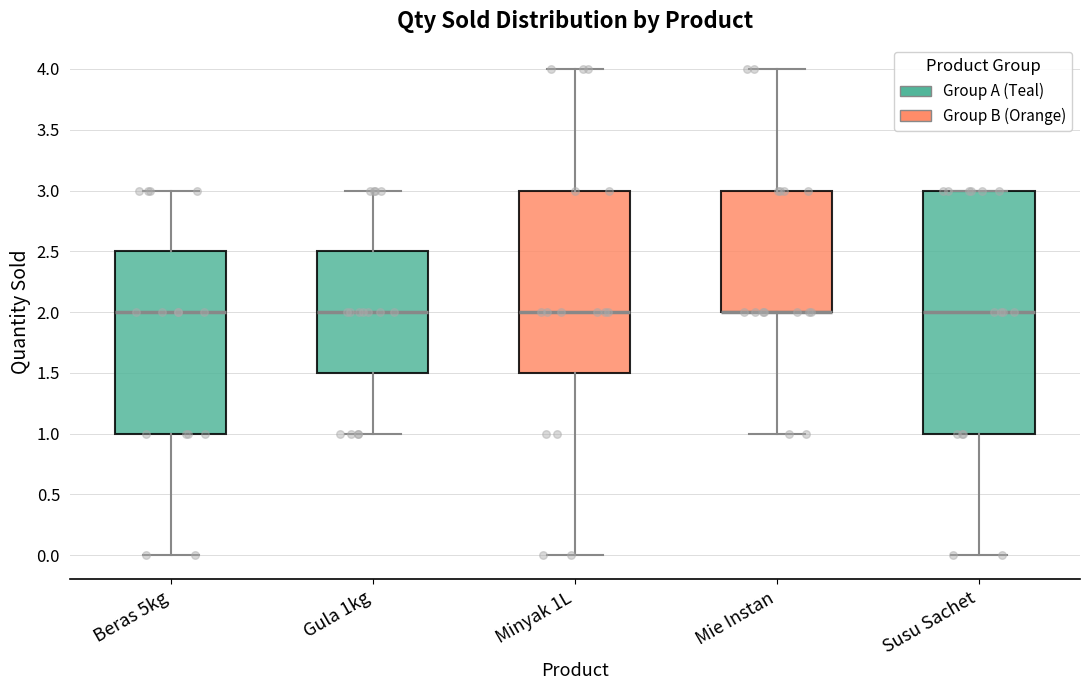

Reading left to right, read every box against the y-axis: the position of its median line, the range the box covers, and the ends of its whiskers. The values are not printed on the chart, so give them approximately, as read against the axis.

Beras 5kg: median 2.0, box 1.0 to 2.5, whiskers 0.0 to 3.0
Gula 1kg: median 2.0, box 1.5 to 2.5, whiskers 1.0 to 3.0
Minyak 1L: median 2.0, box 1.5 to 3.0, whiskers 0.0 to 4.0
Mie Instan: median 2.0 (drawn on the box's lower edge), box 2.0 to 3.0, whiskers 1.0 to 4.0
Susu Sachet: median 2.0, box 1.0 to 3.0, whiskers 0.0 to 3.0